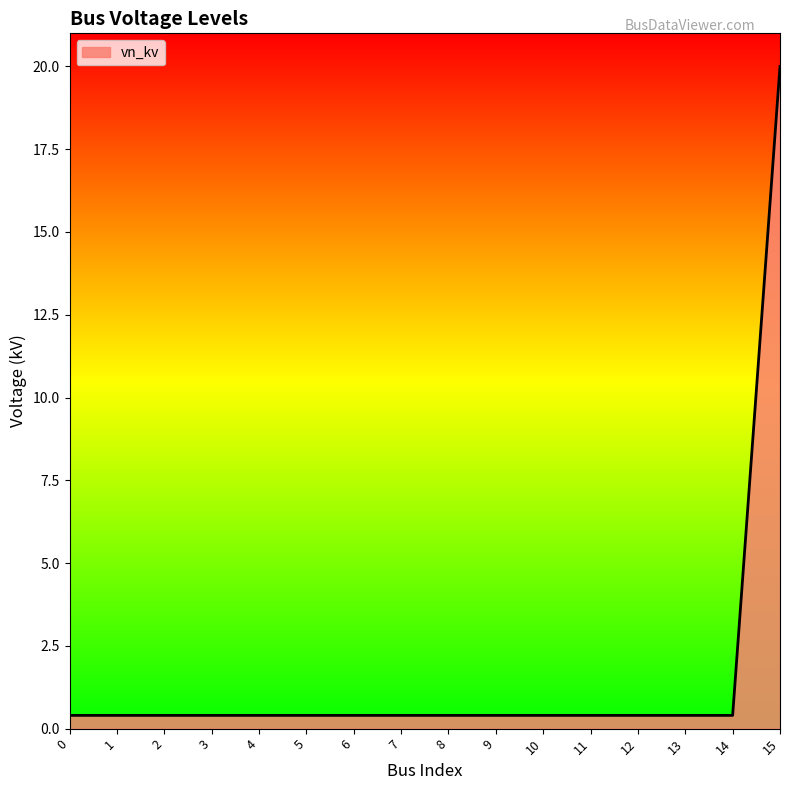

Is it true that the value at 11 is 0.4?

True